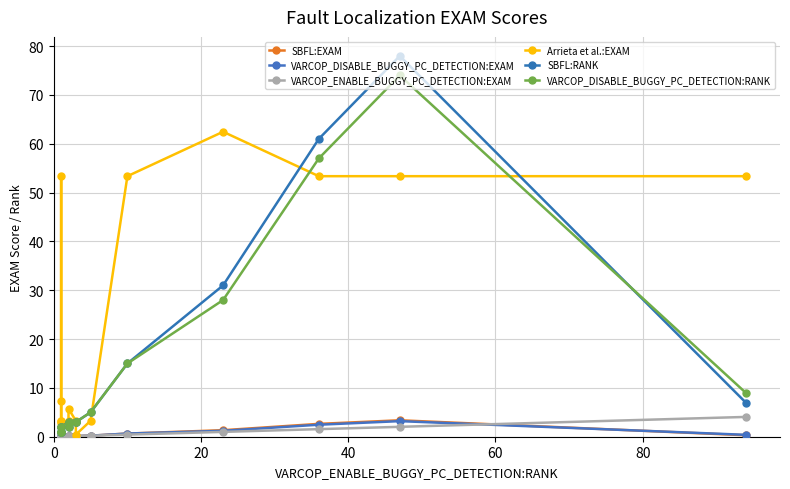

True or false: VARCOP_ENABLE_BUGGY_PC_DETECTION:EXAM and VARCOP_DISABLE_BUGGY_PC_DETECTION:EXAM cross at least once.

True